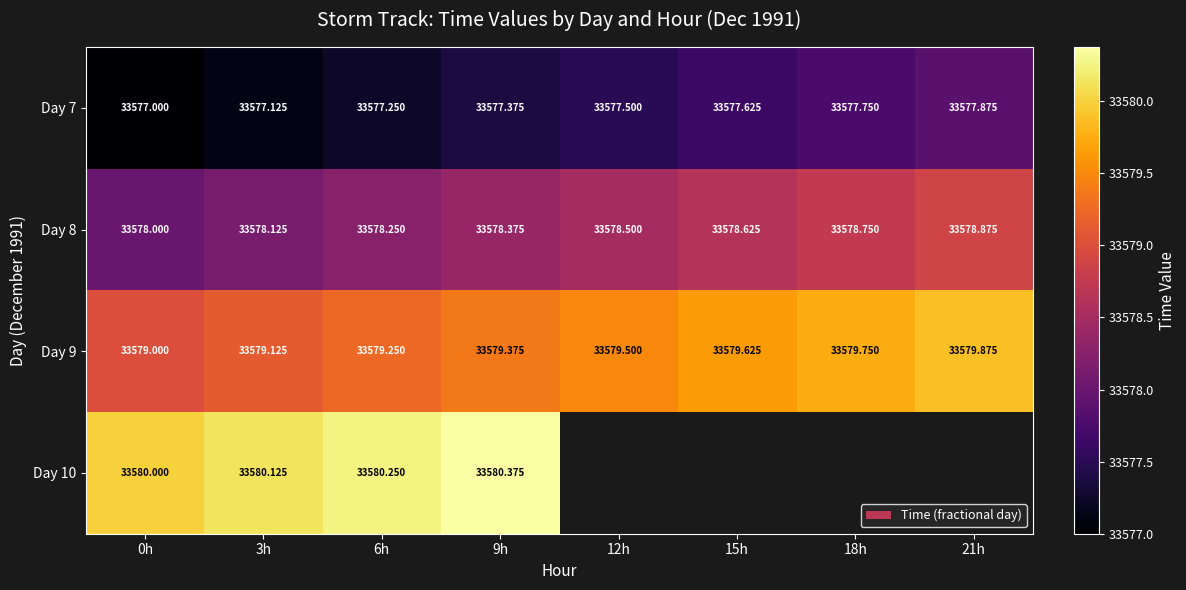

At which label is Day 9 closest to 33579?

0h